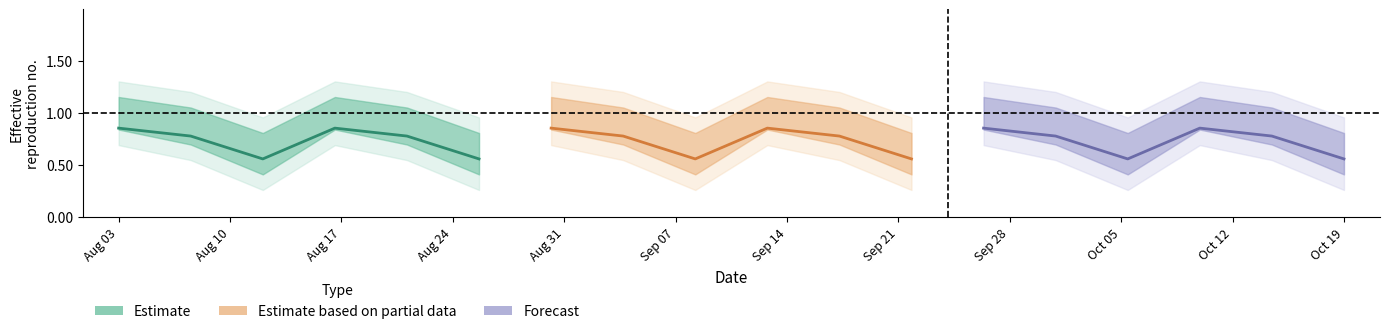

True or false: Forecast and Estimate cross at least once.

False